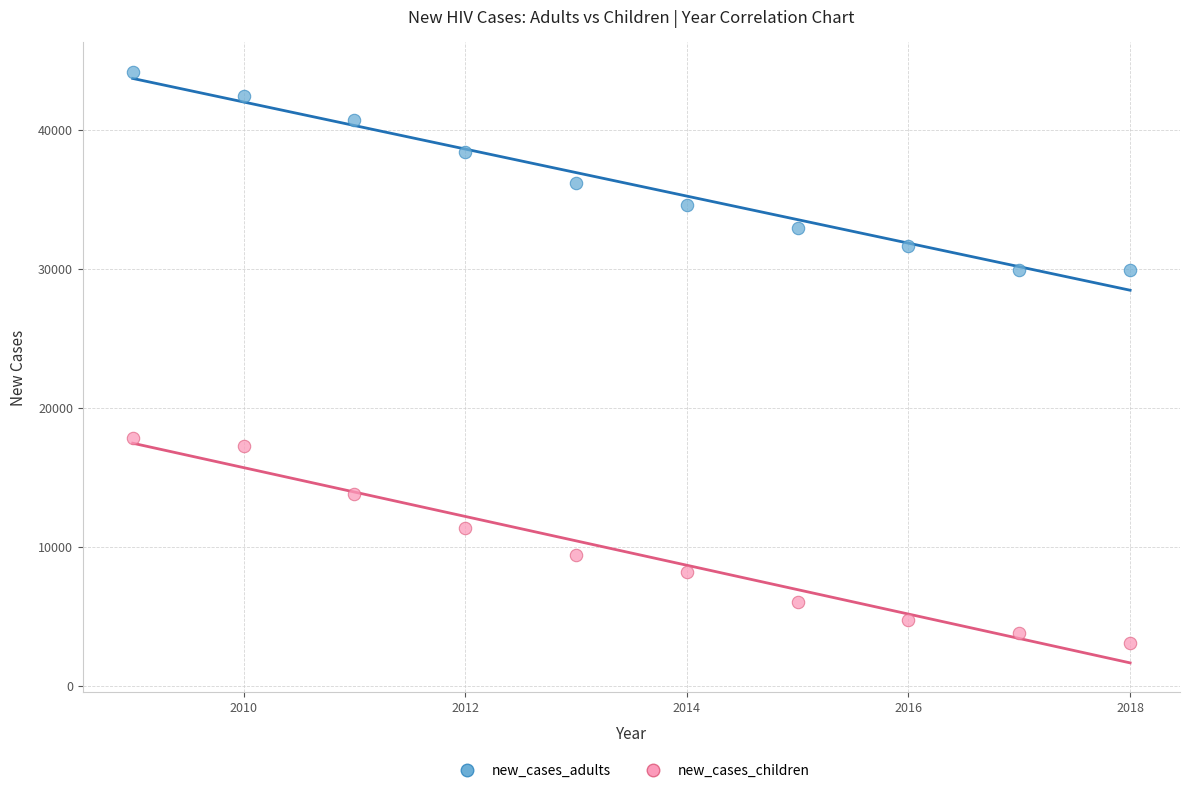

Across all series, what Y value is closest to 23596?

17808